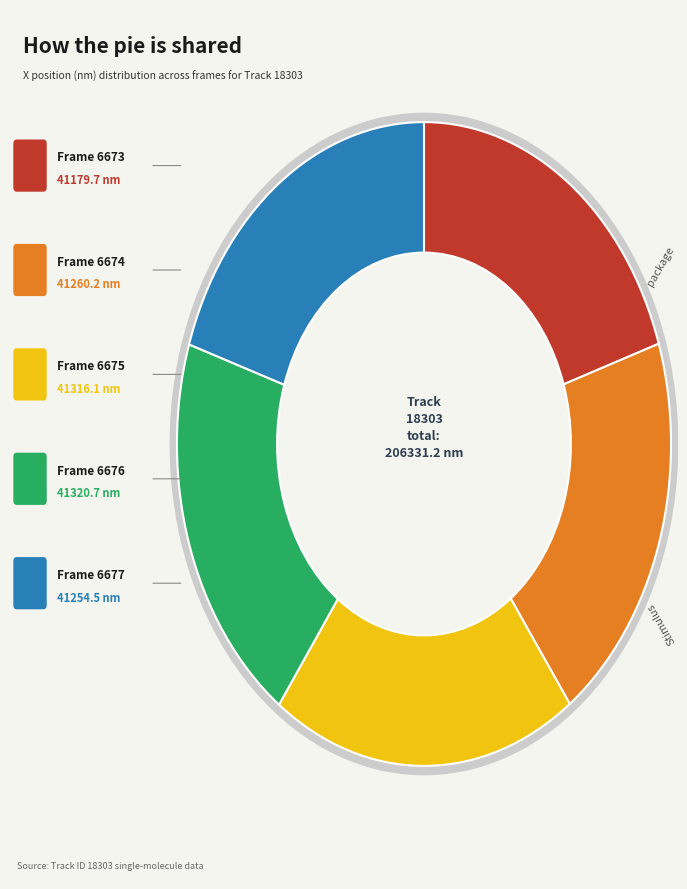

Which category has the smallest portion of the pie?

Frame 6673